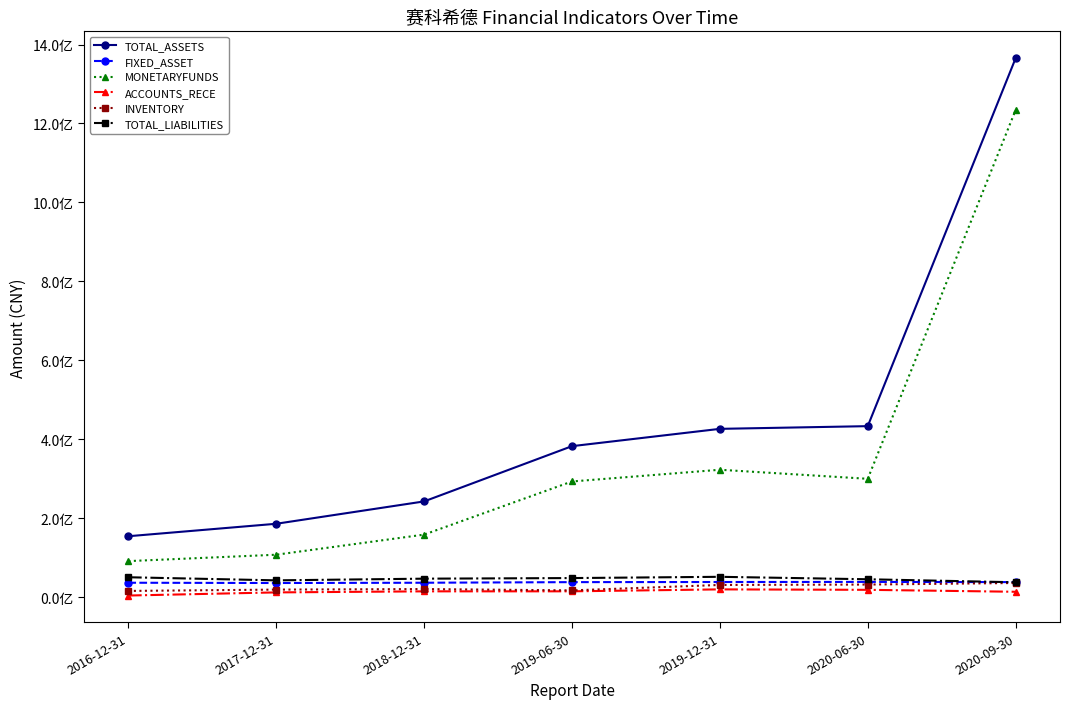

What value does the INVENTORY series have at 2020-09-30?

36334043.2